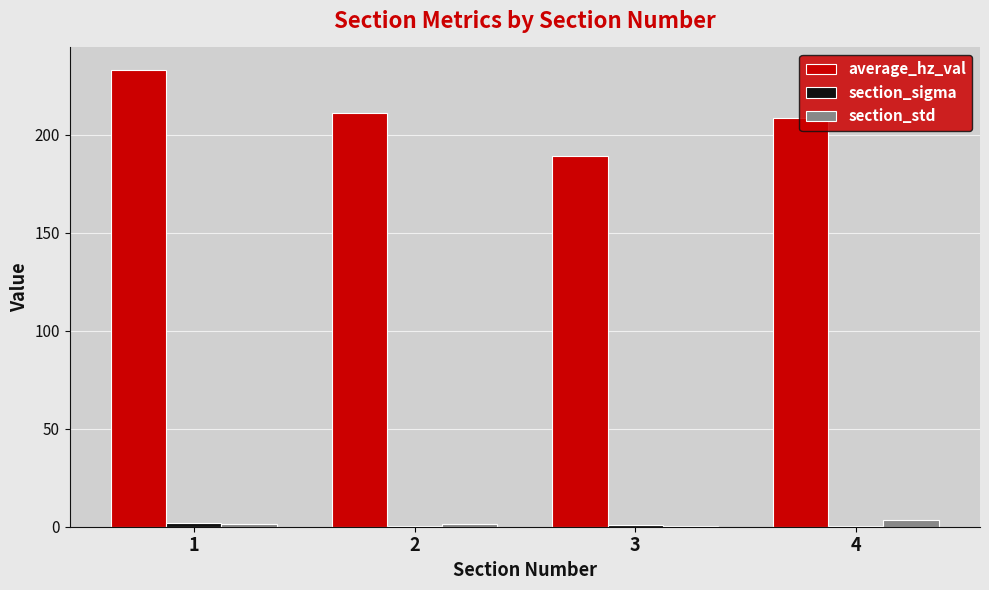

Which label corresponds to the largest value in the chart?

1